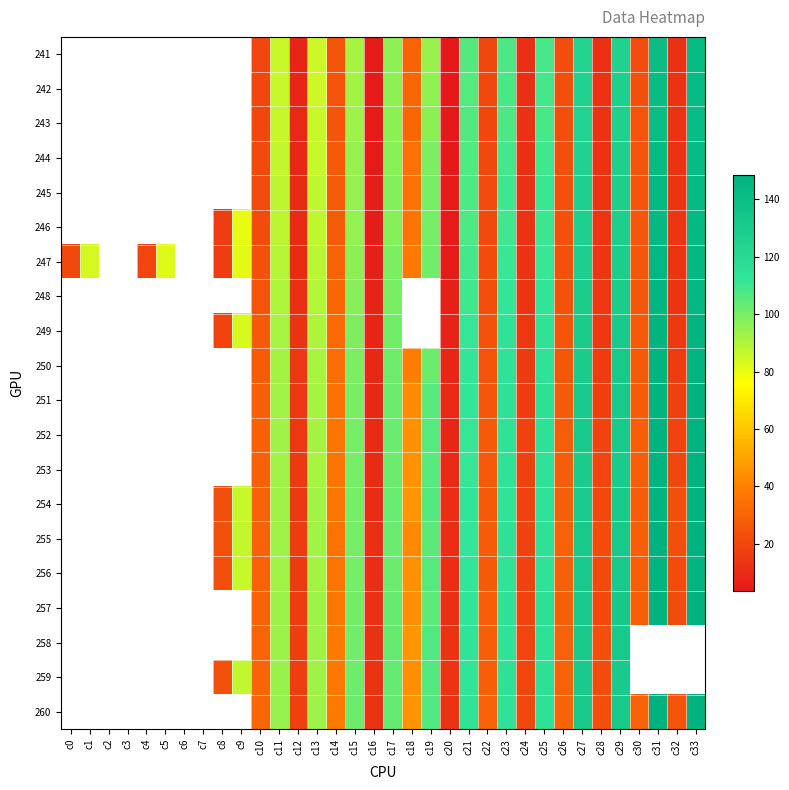

How many values in 246 are above zero?

26